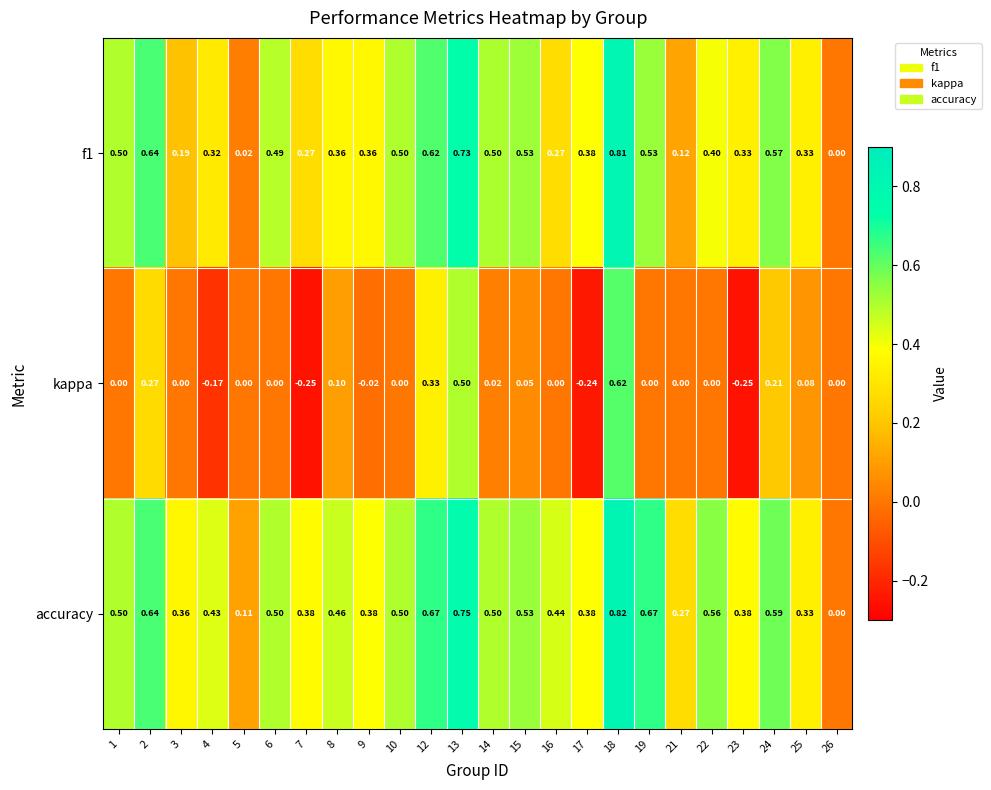

Which series has the largest total across all categories?

accuracy